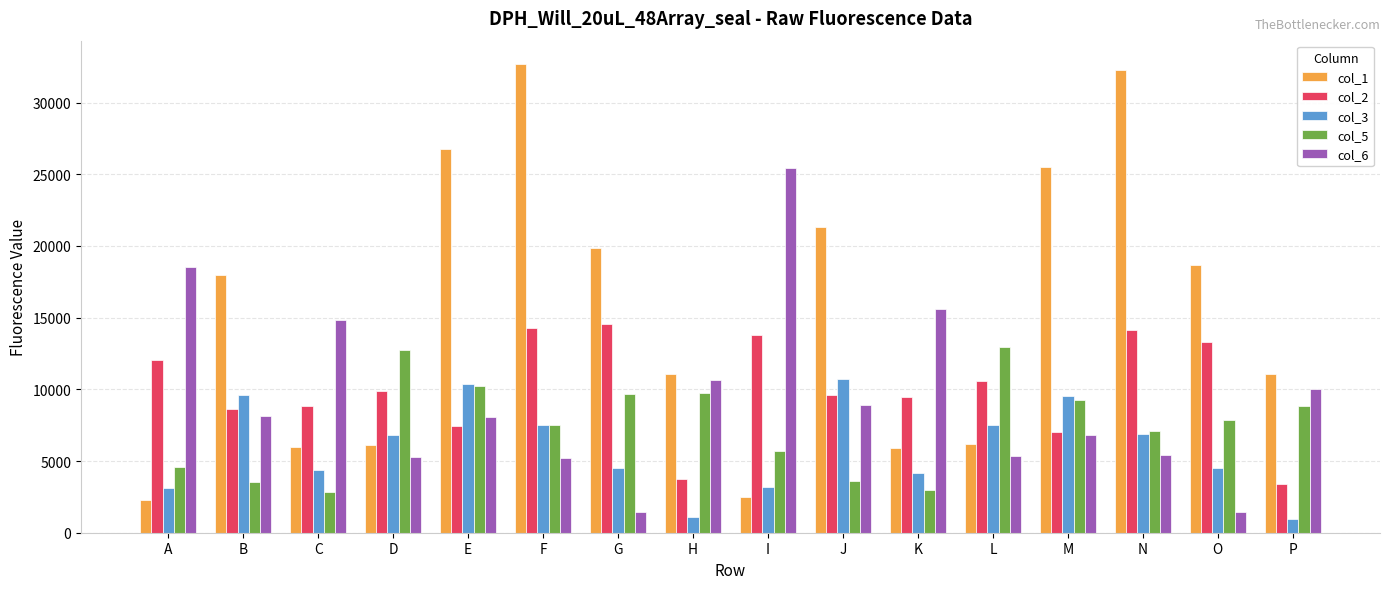

Is it true that col_2 equals 14294 at F?

True